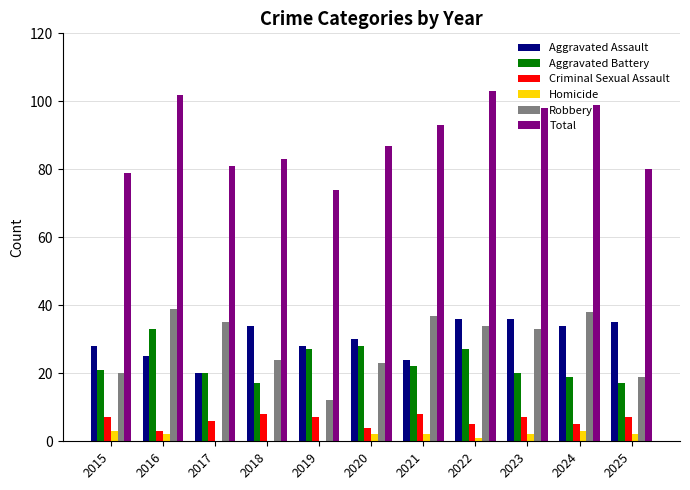

What value does the Aggravated Assault series have at 2024, to the nearest 10?

30